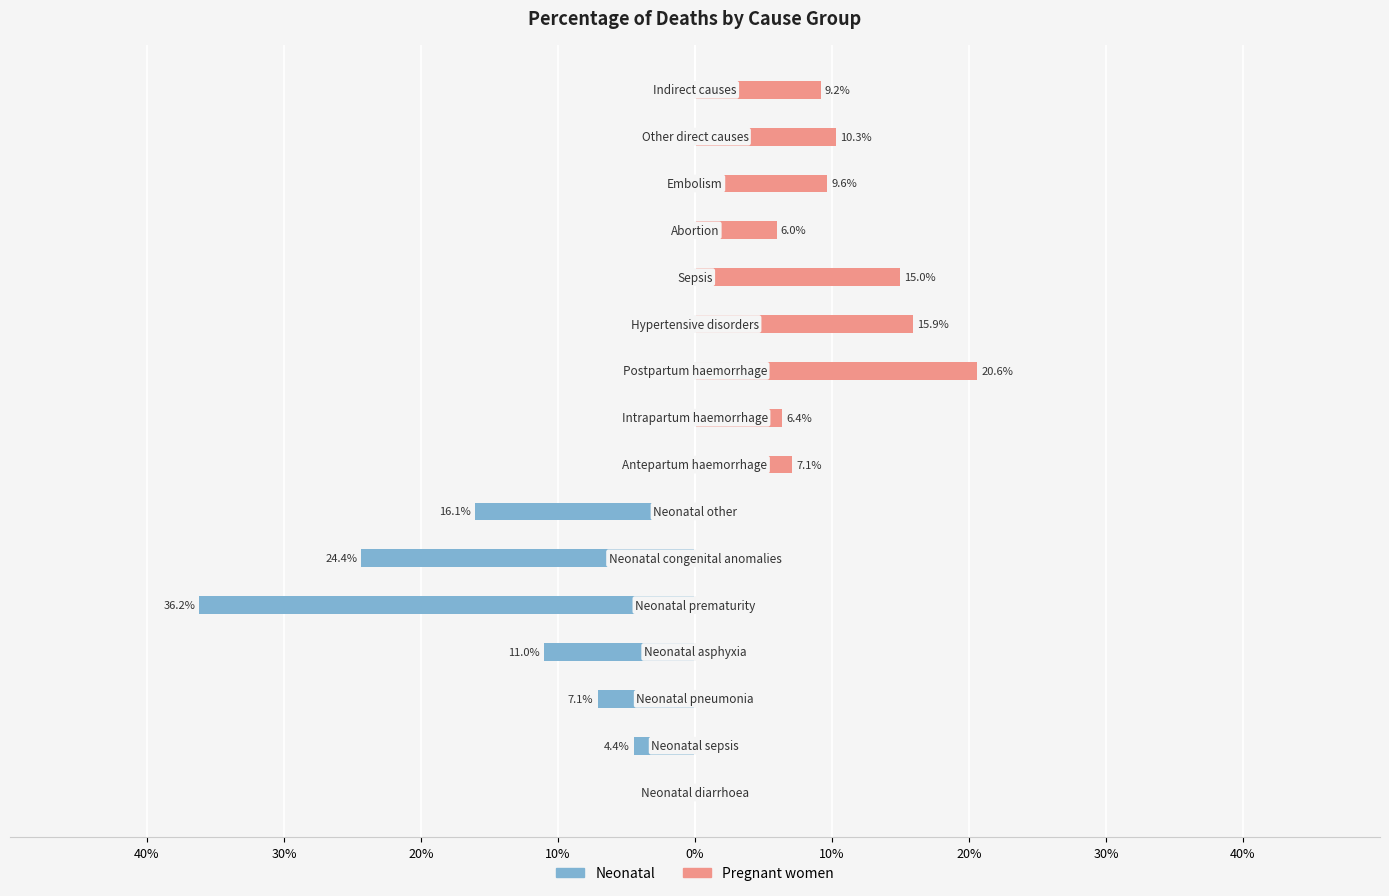

List the series in order of their overall mean, lowest first.

Neonatal, Pregnant women